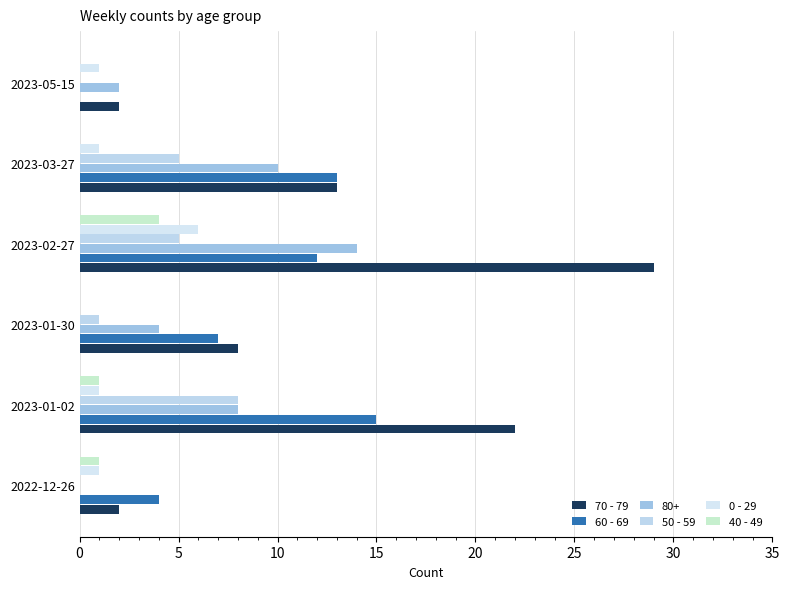

How many positive values does the 60 - 69 series have?

5